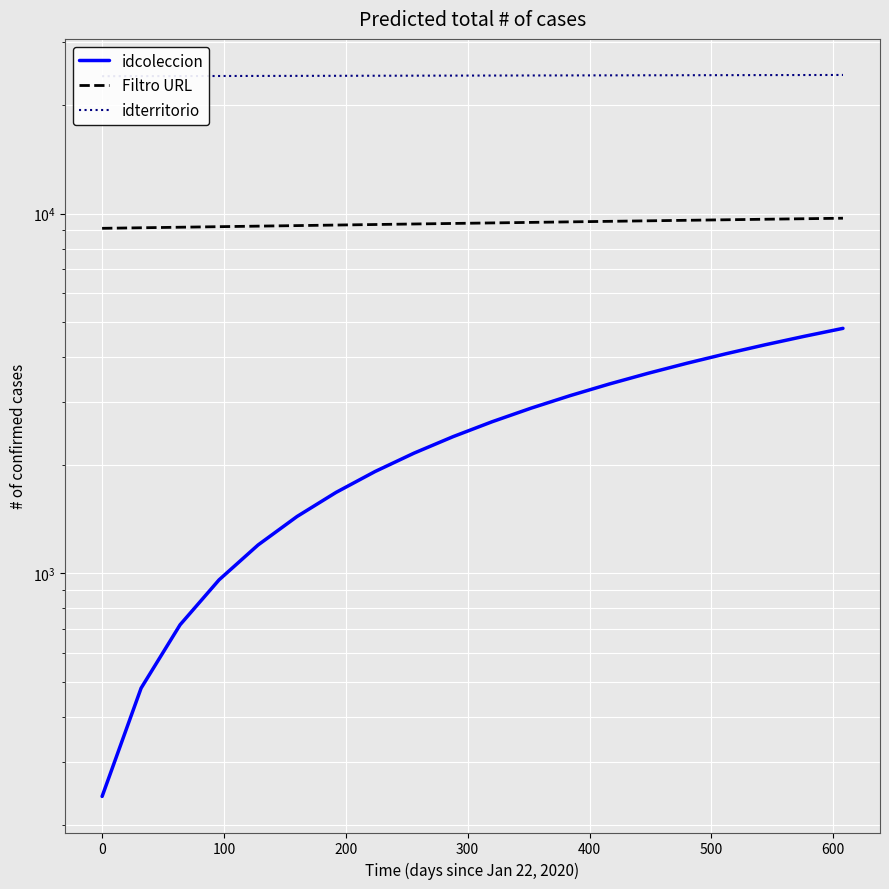

What is the greatest value displayed?

24299.1